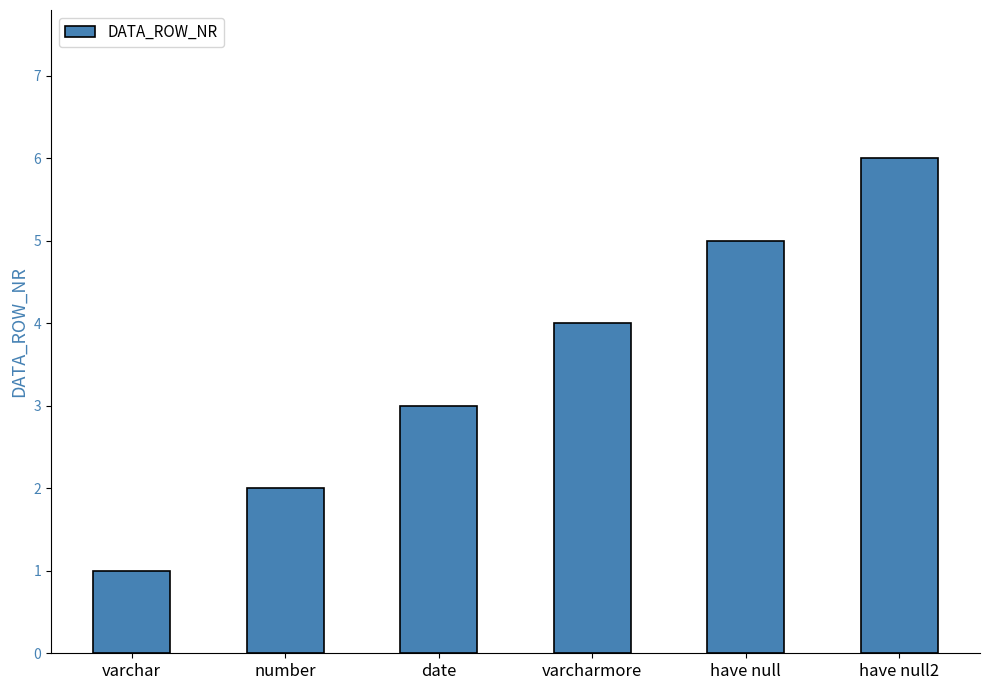

What is the label of the 3rd bar from the right?

varcharmore